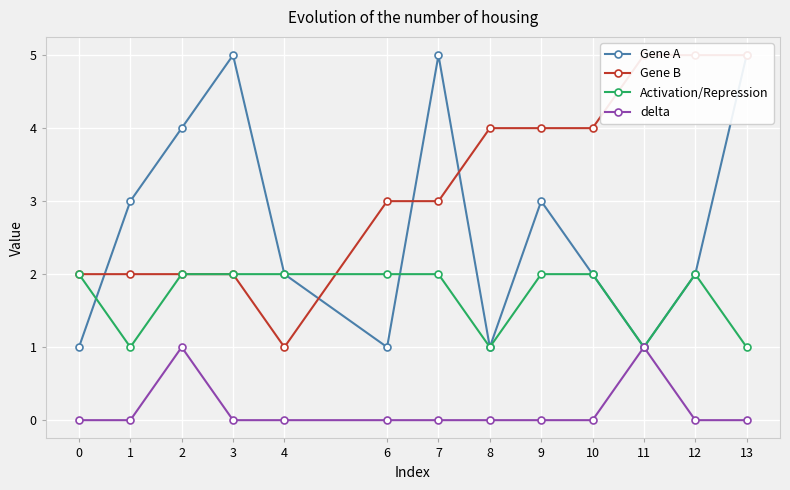

How many series are shown in this chart?

4